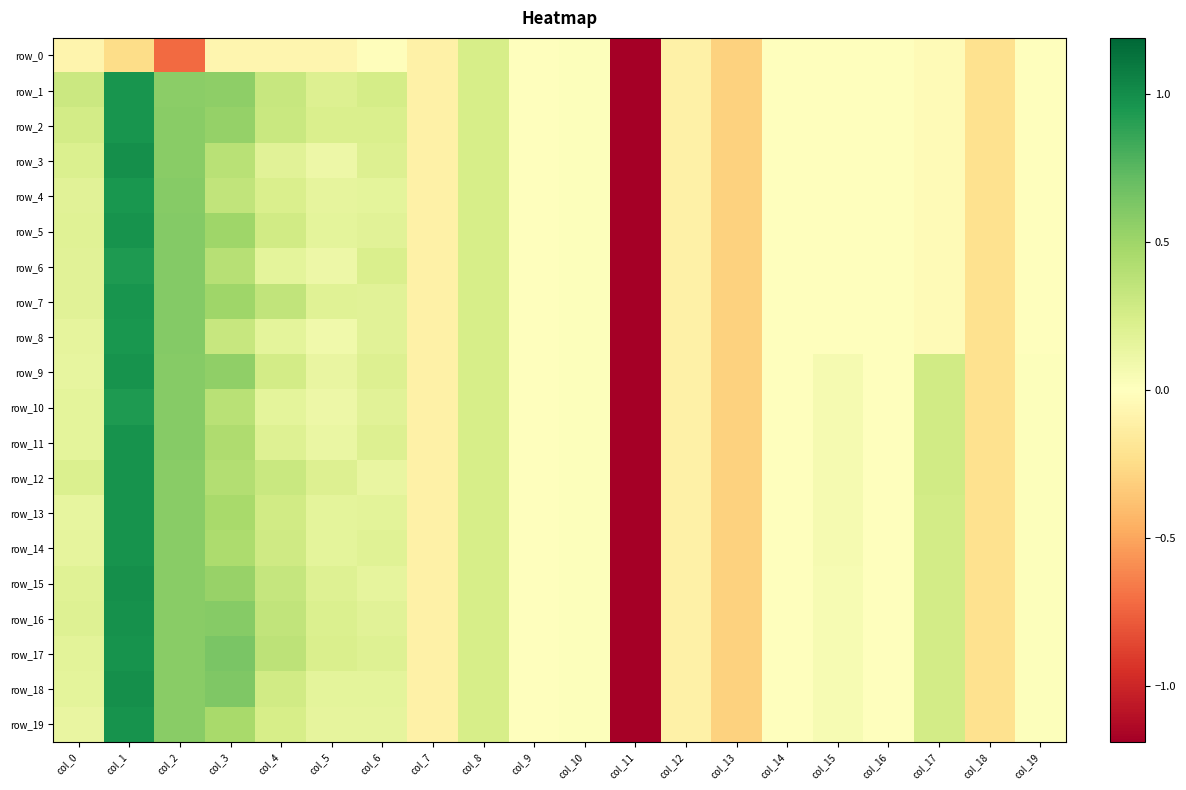

What is the difference between the row_6 values at col_2 and col_5?

0.5